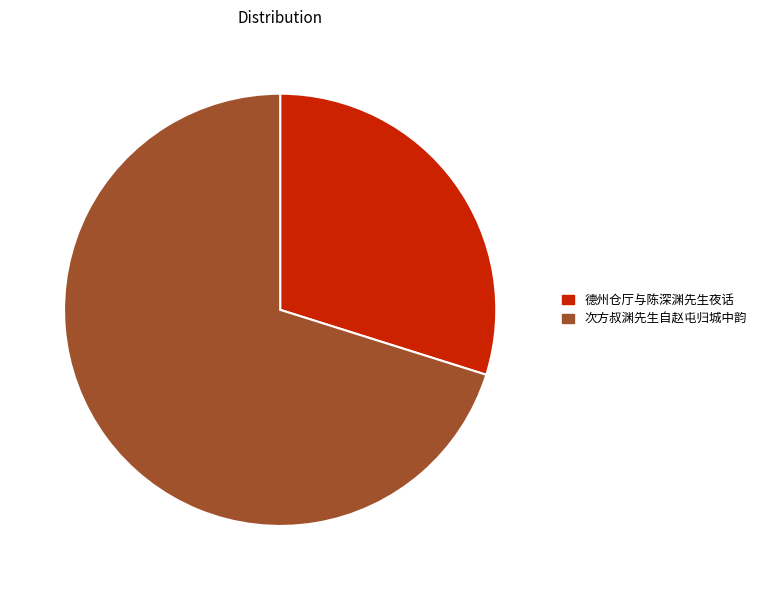

How many segments does this pie chart have?

2